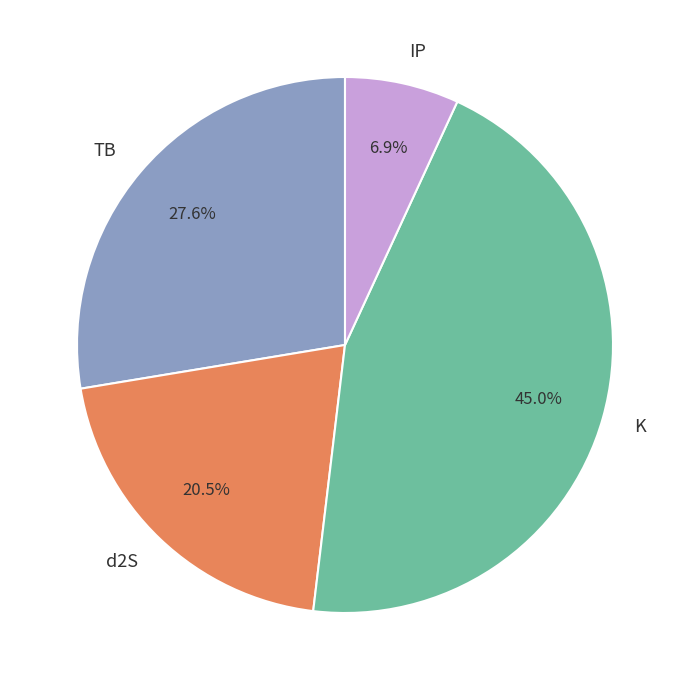

To the nearest percent, what is the average slice percentage?

25%